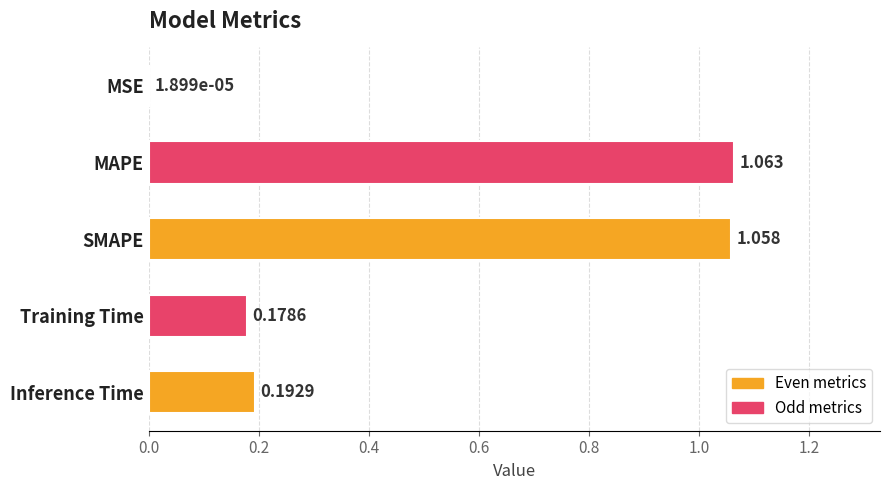

Where is the data nearest to the value 0?

MSE